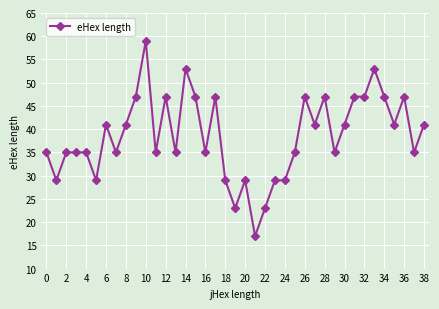

What is the greatest value displayed?

59